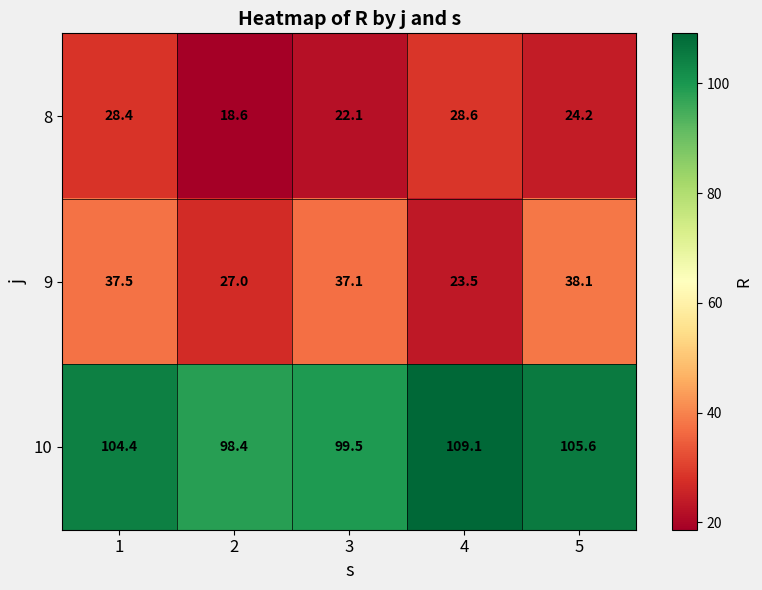

True or false: 9 has a value of 14.2 at 1.

False